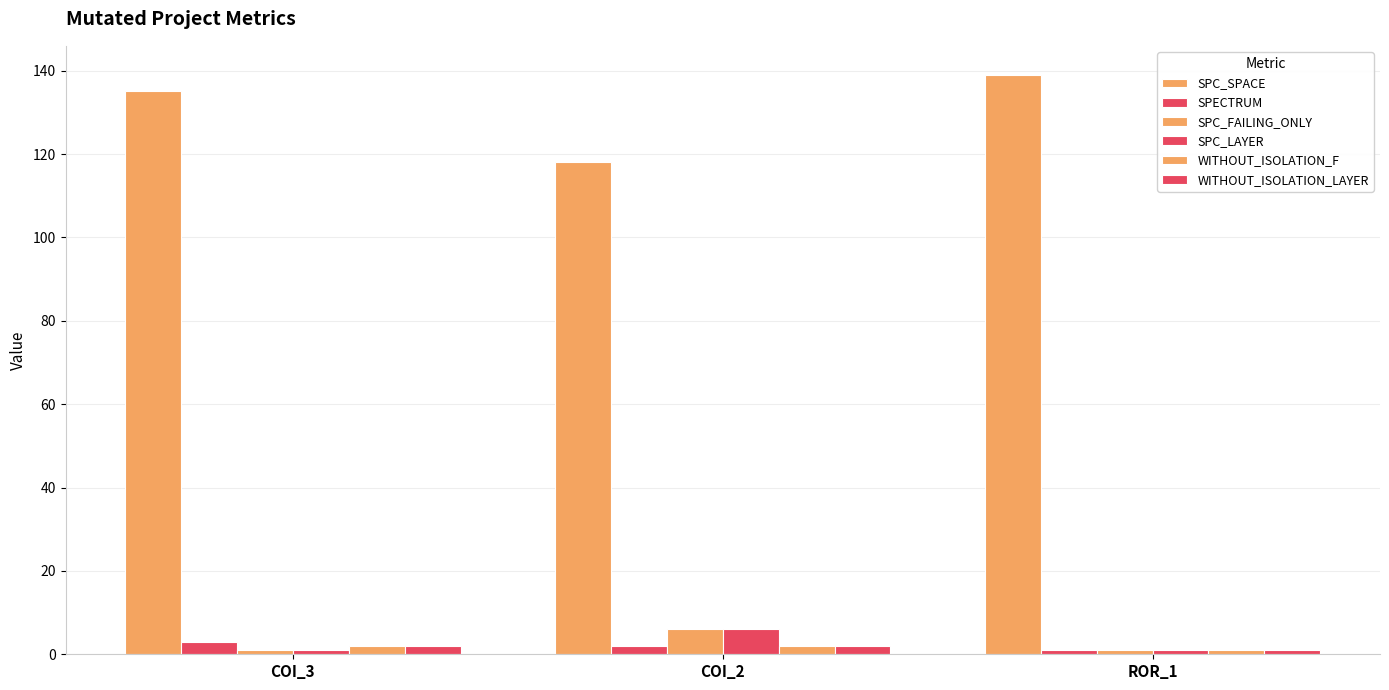

How many groups of bars are there?

3